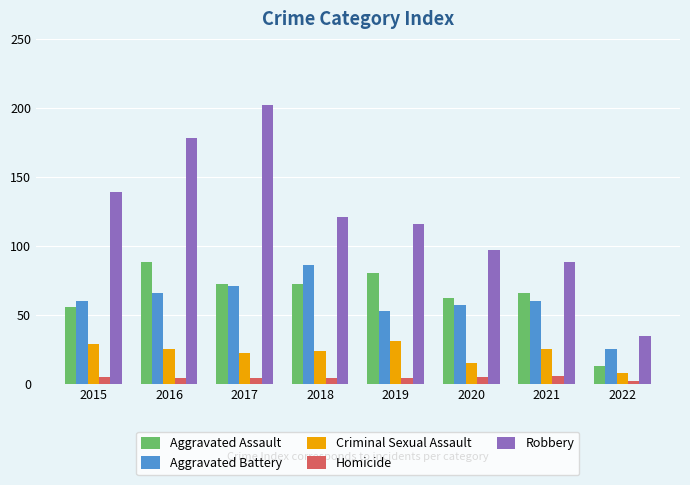

At how many categories does at least one series exceed 37?

7